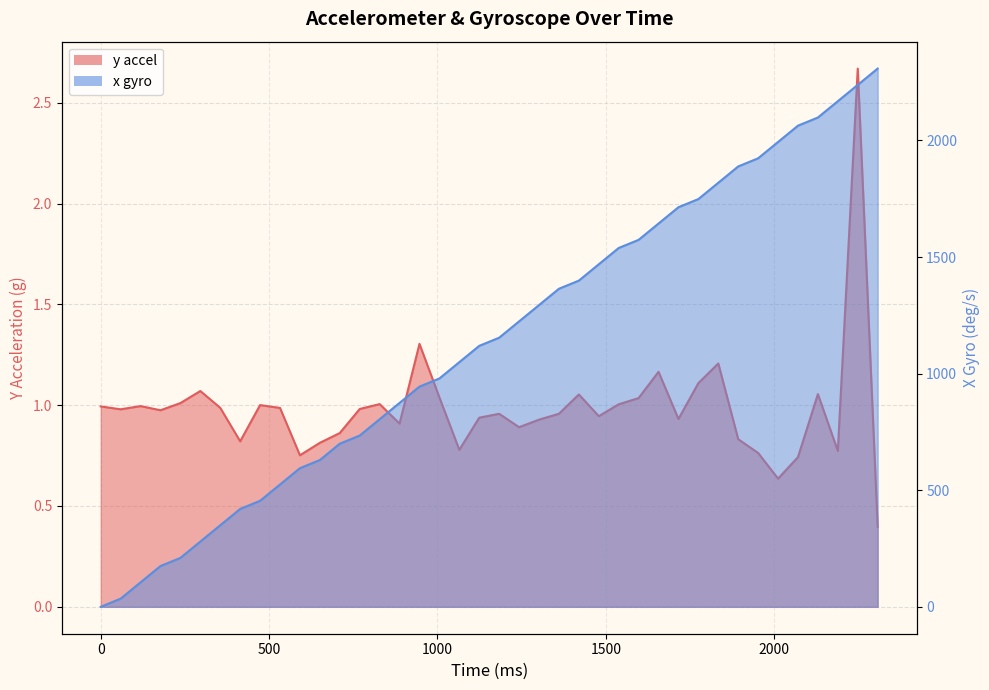

Is it true that y accel equals 0.3 at 17?

False